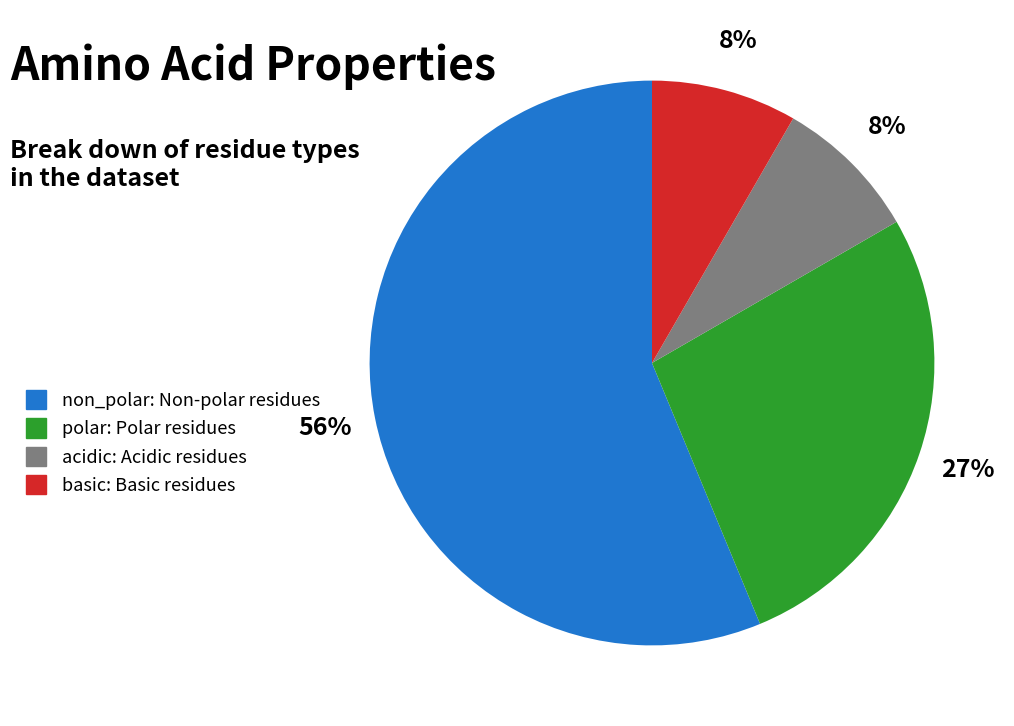

Do polar and non_polar together represent more than half of the pie?

Yes